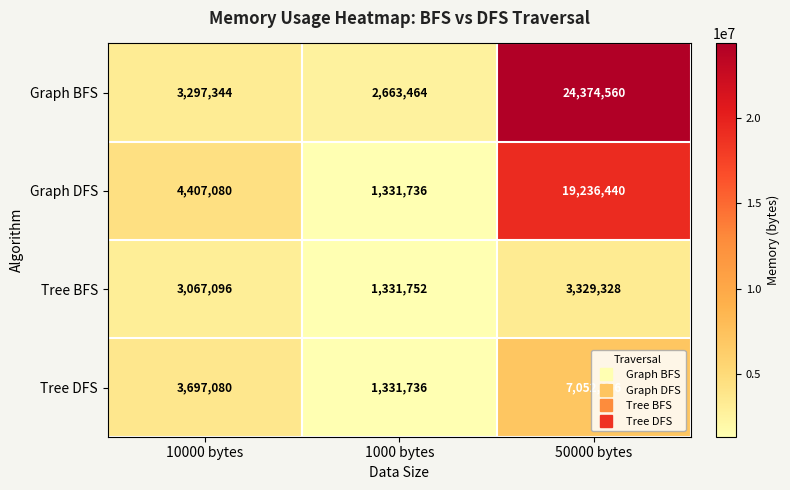

Count the number of data series in this chart.

4